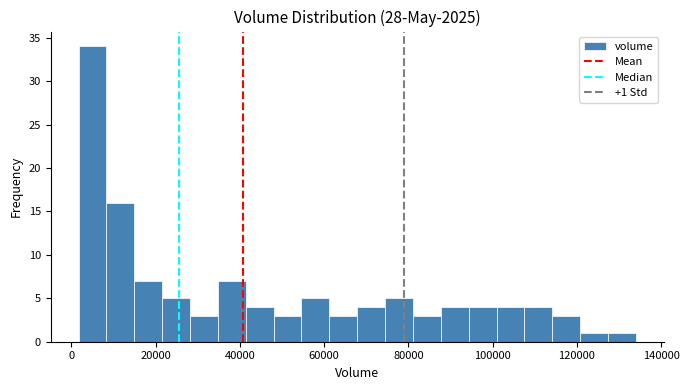

Read against the x-axis, roughly where is the centre of the tallest bar?

6000